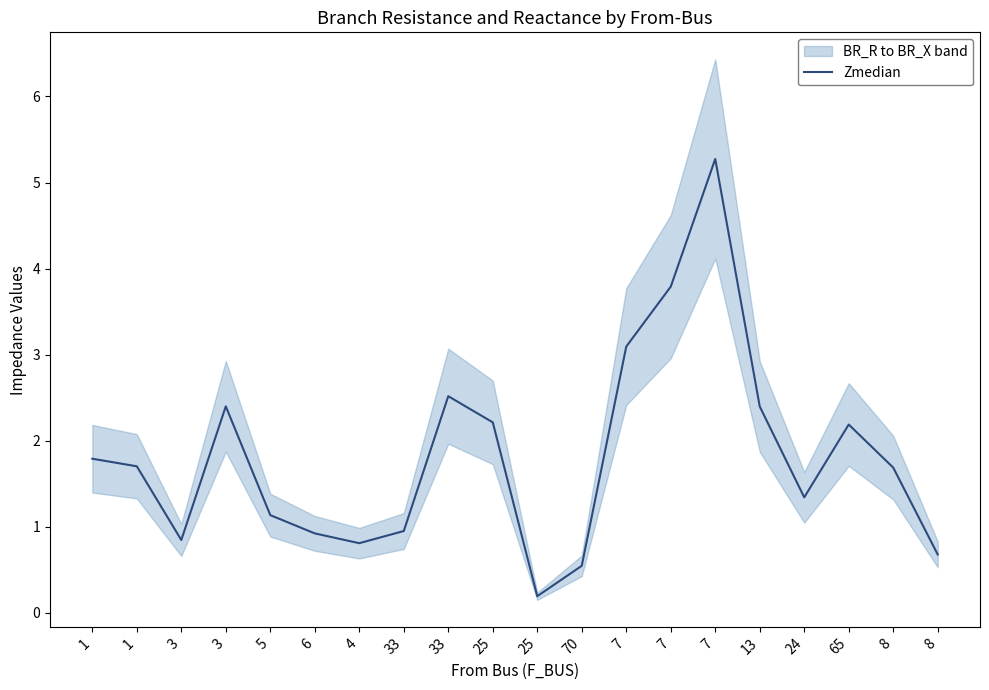

Where is the first local maximum?

3